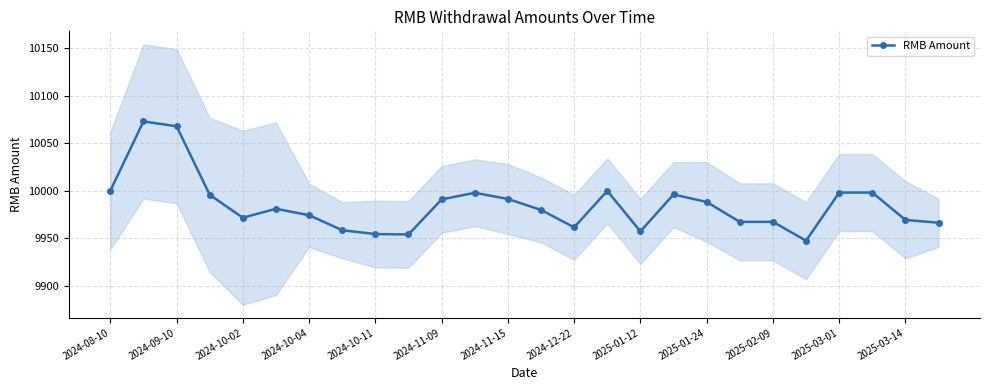

True or false: RMB Amount has a value of 2113.6 at 2024-10-11.

False